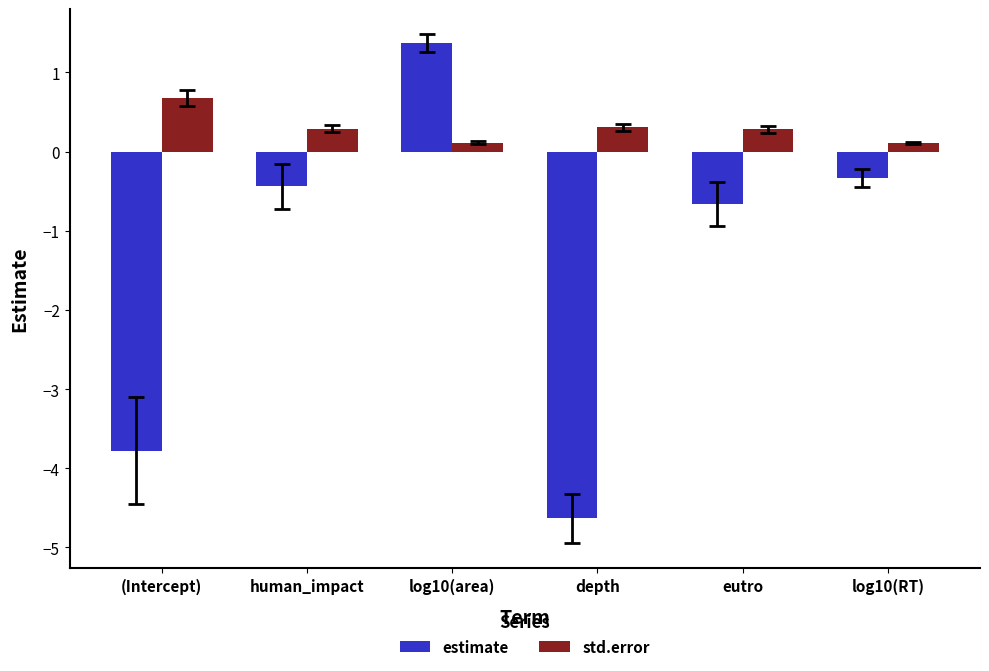

What is the value of the std.error bar at the 6th from the left?

0.1